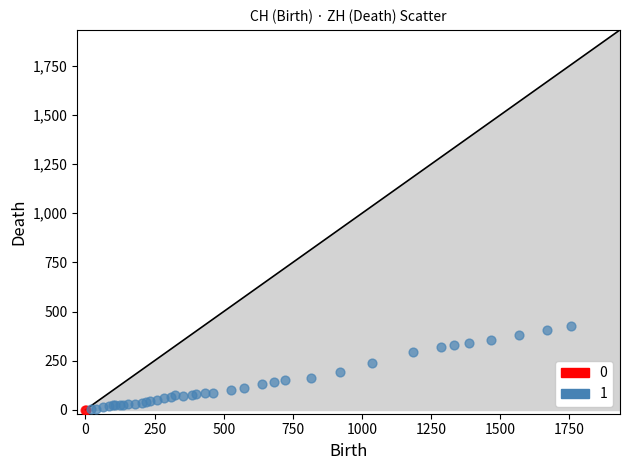

What are all the series names shown in the legend?

0, 1